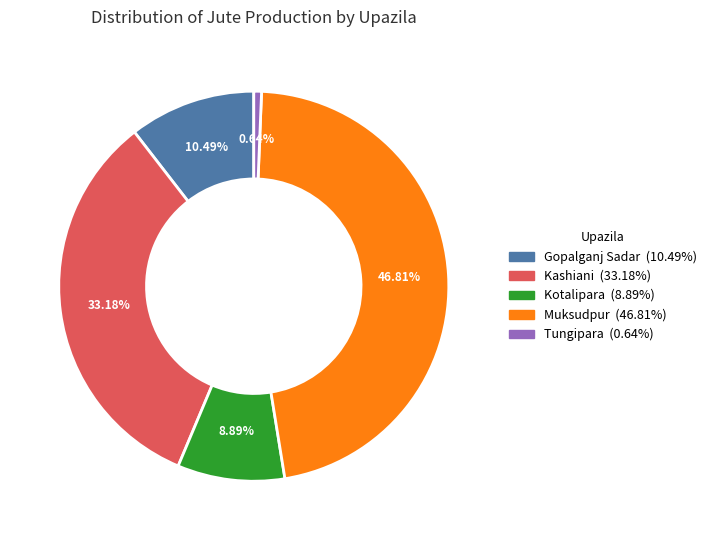

What is the largest slice in the pie chart?

Muksudpur